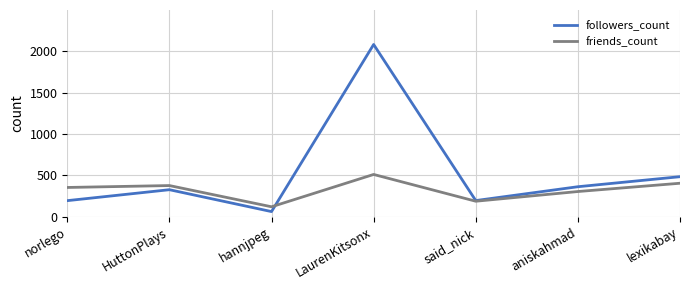

Read the followers_count value at aniskahmad.

364